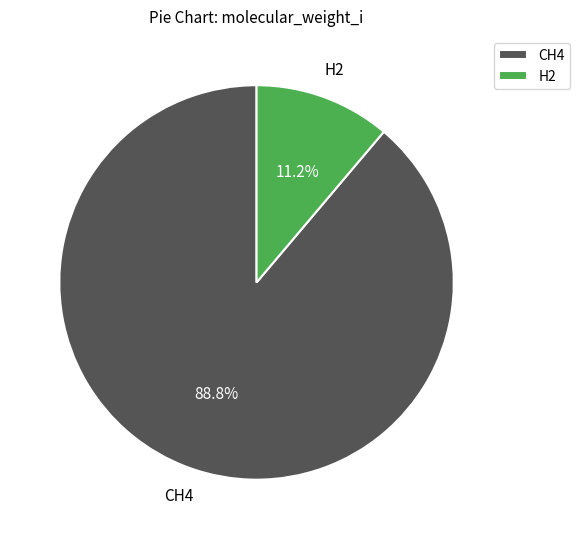

Which slice is the largest?

CH4